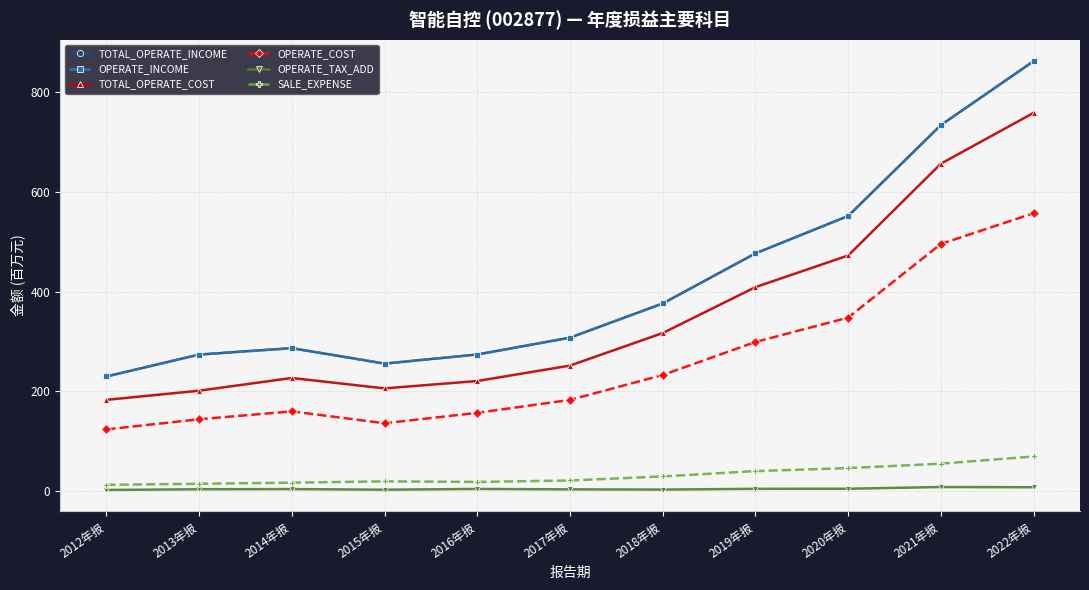

Reading left to right, extract all data points from this chart.

TOTAL_OPERATE_INCOME: 229.5	273.5	286.4	255.3	273.6	307.4	376.1	476.6	551.7	734.2	862.5
OPERATE_INCOME: 229.5	273.5	286.4	255.3	273.6	307.4	376.1	476.6	551.7	734.2	862.5
TOTAL_OPERATE_COST: 182.6	200.9	226.5	205.6	220.4	251.4	316.7	408.9	472.4	656.7	758.8
OPERATE_COST: 123.2	143.6	159.5	135.6	156.5	182.5	232.5	298.8	347.8	495.6	557.2
OPERATE_TAX_ADD: 1.7	3.1	3.5	2.2	3.7	2.9	2.5	4.0	4.1	7.6	7.1
SALE_EXPENSE: 12.0	14.1	16.3	19.0	17.8	20.7	28.9	39.5	45.6	54.5	69.0